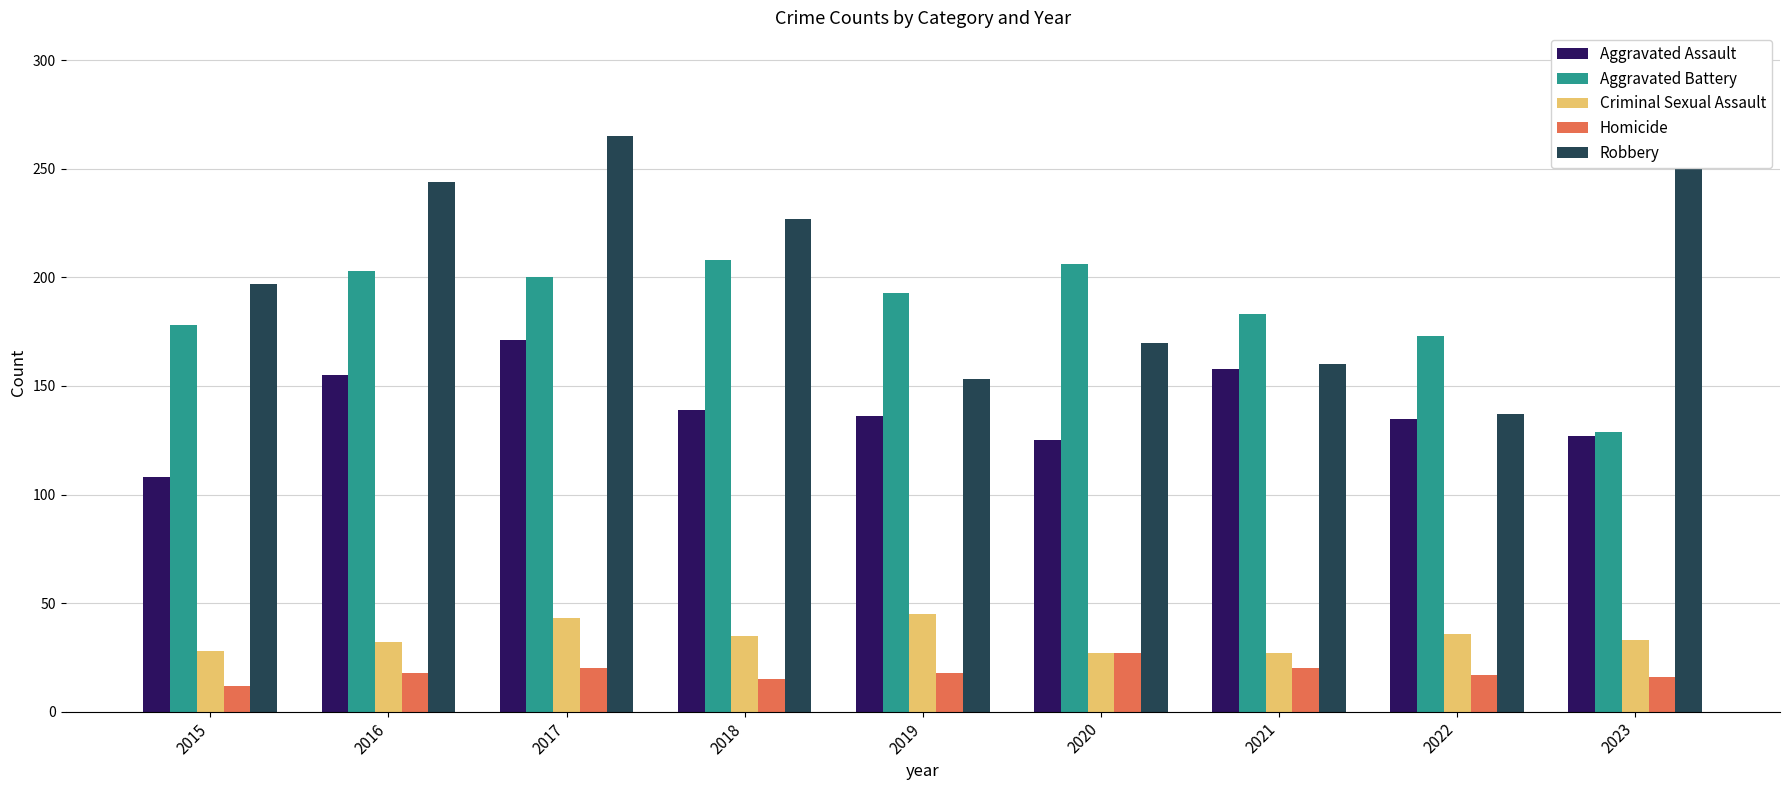

Which series has the largest range (max minus min)?

Robbery